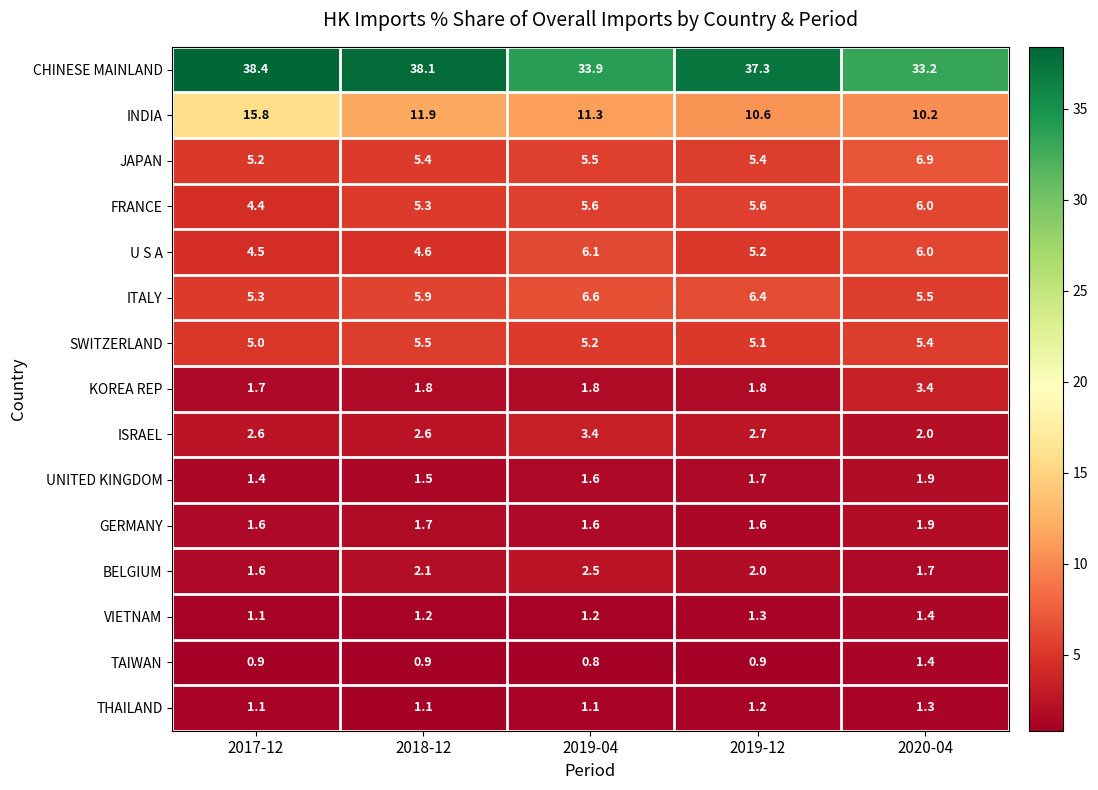

What is the sum of all INDIA values?

59.8